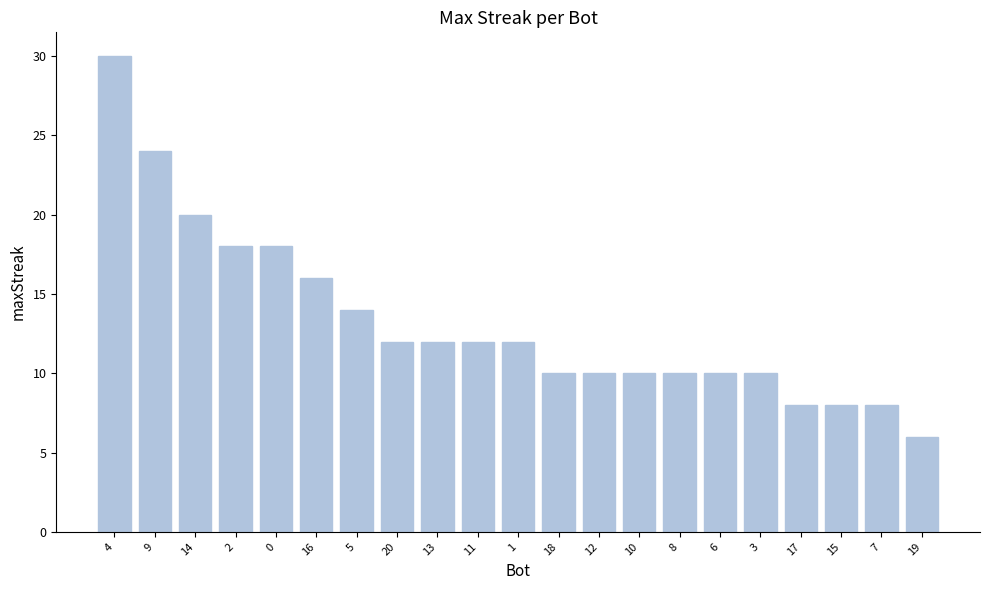

True or false: the data shows 10 at 3.

True